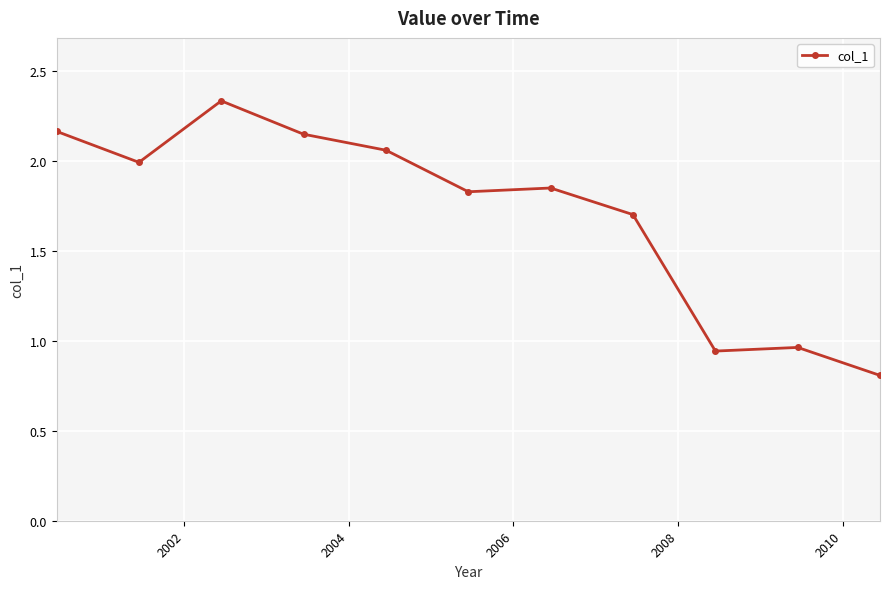

What is the value of the 2nd point from the left?

2.0